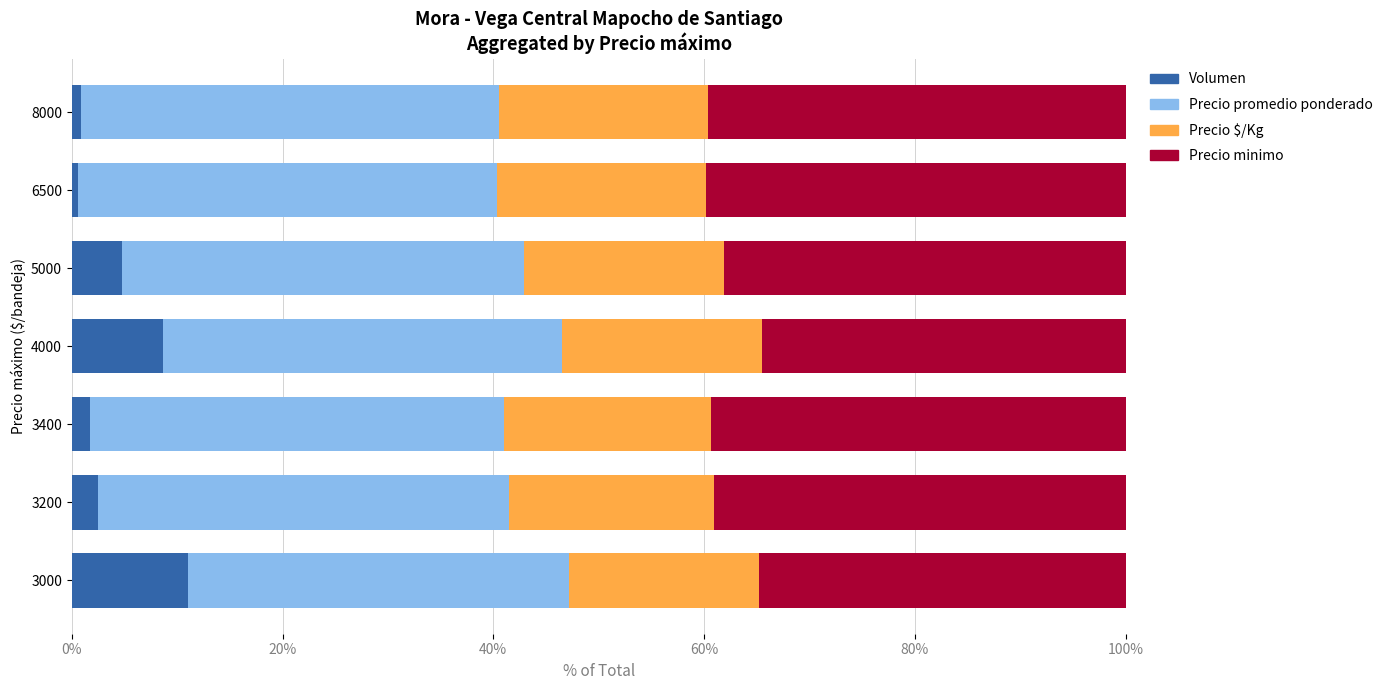

What is the average value of the Volumen series?

4.3